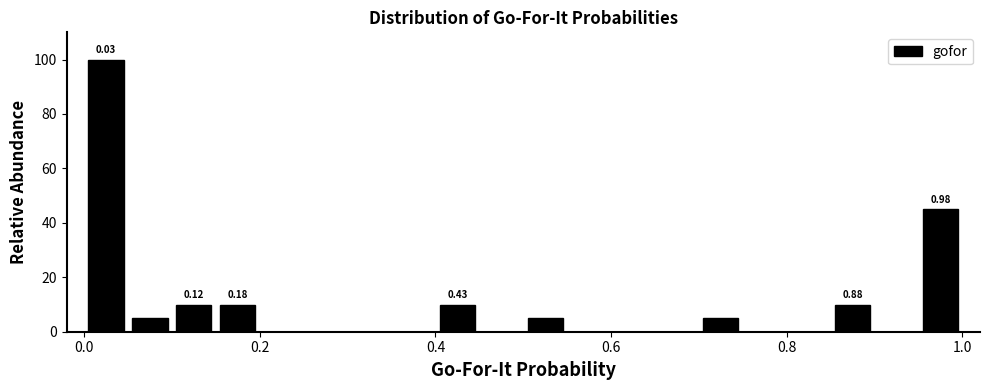

Around what value on the x-axis is the tallest bar? Give the approximate position of its centre, as read against the axis.

0.02